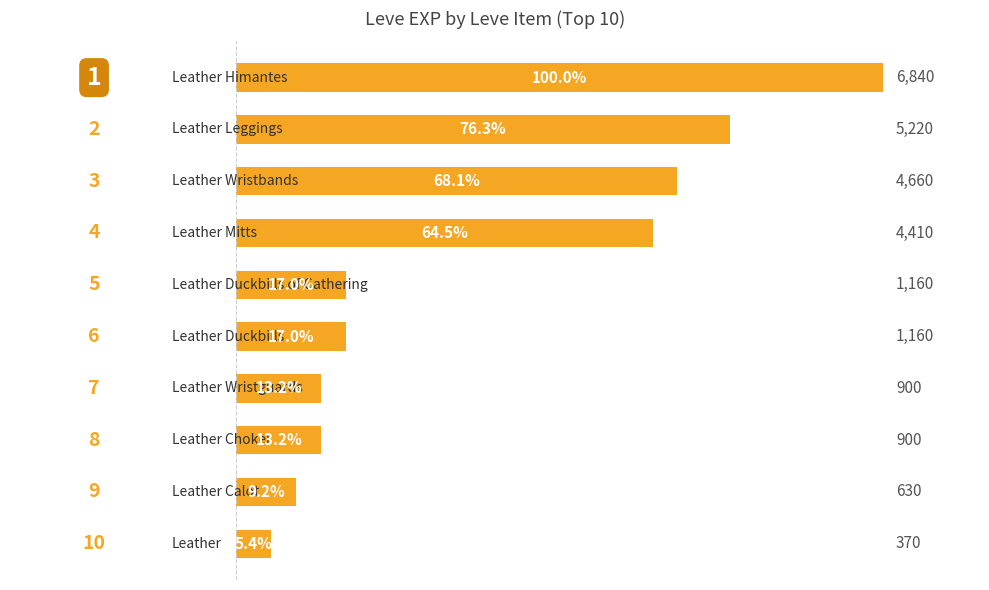

What is the minimum value shown in the chart?

370